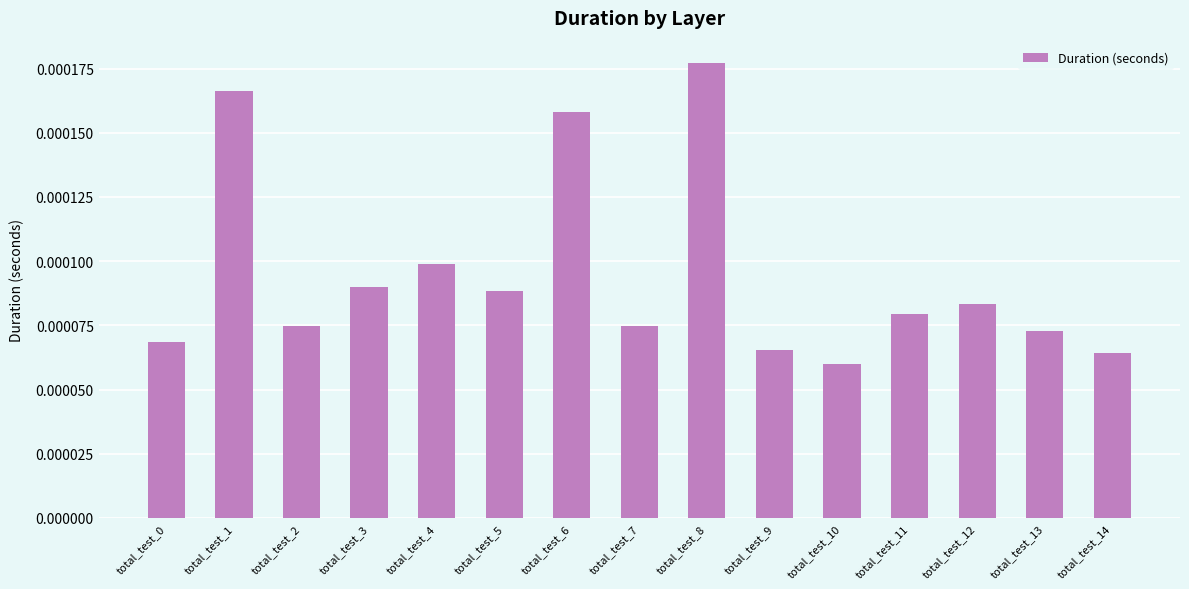

How many values are between 0 and 1?

15